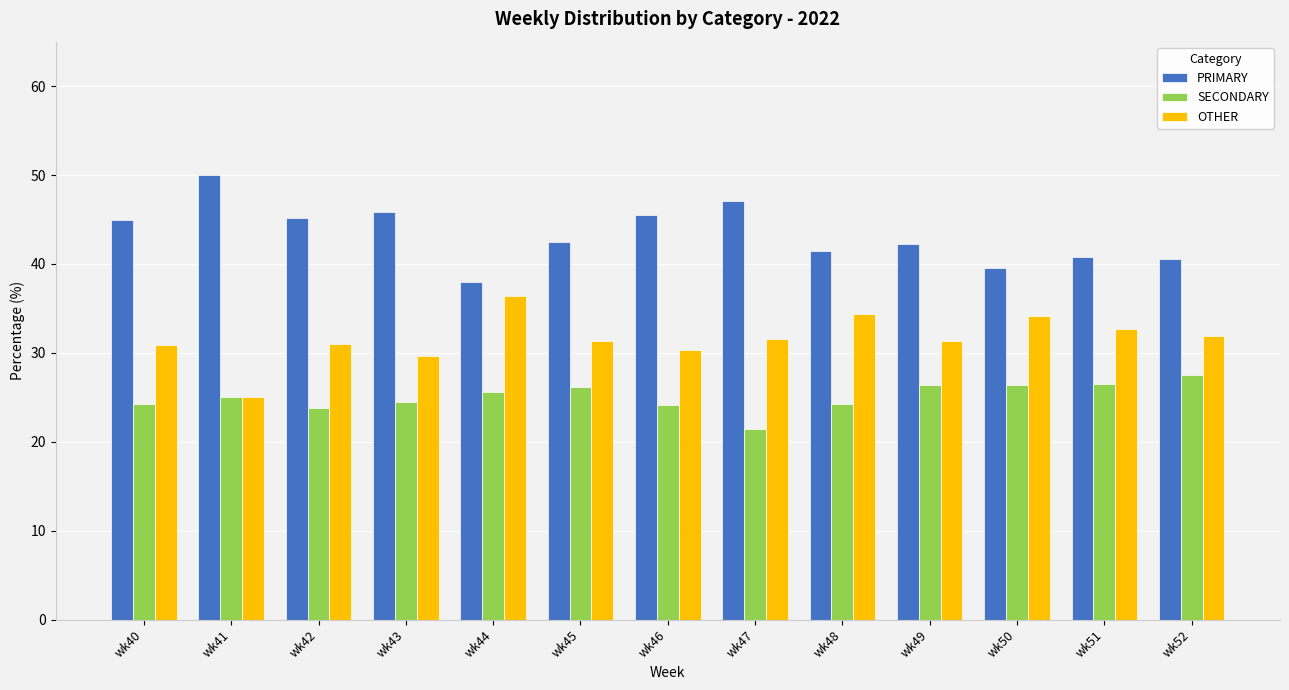

What is the difference between the second highest and minimum values in the SECONDARY series?

5.1